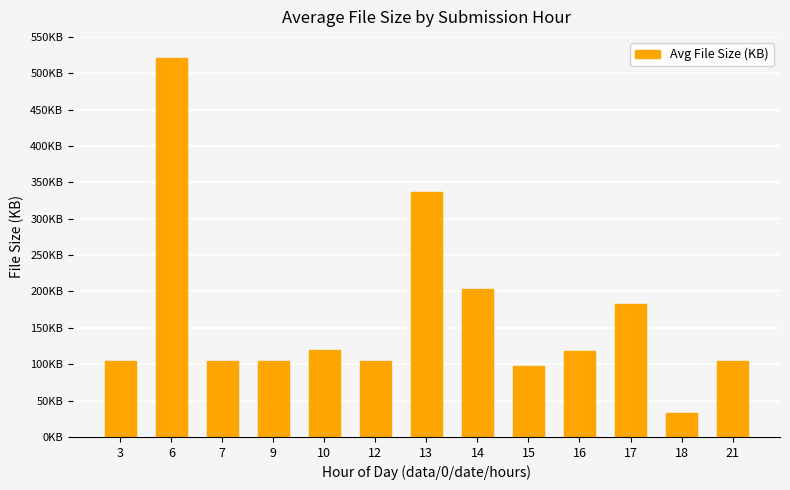

List the labels in order of value, largest first.

6, 13, 14, 17, 10, 16, 3, 12, 9, 7, 21, 15, 18